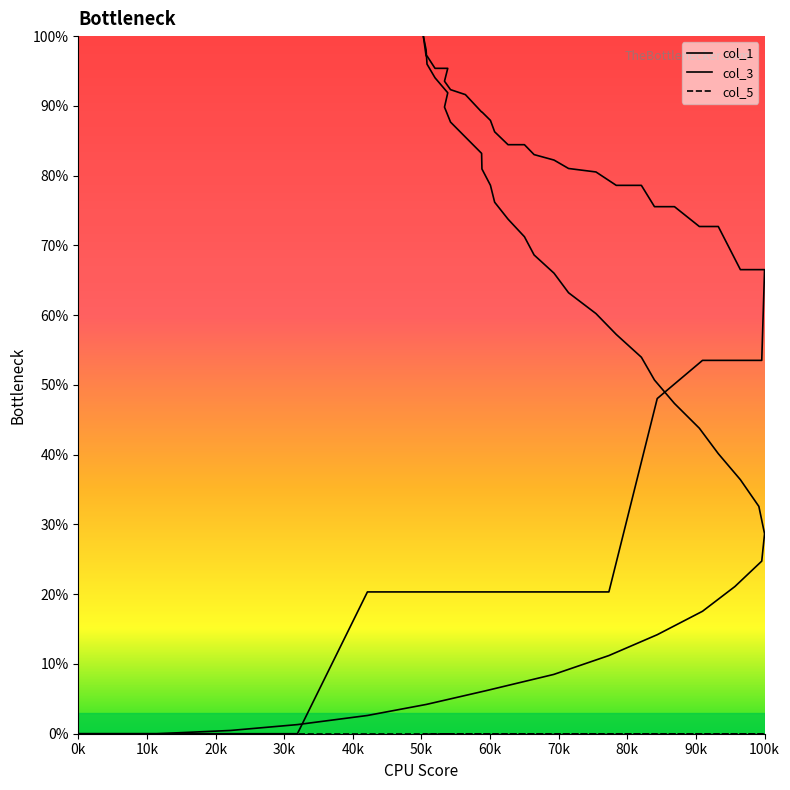

Which label corresponds to the smallest value in the chart?

0k